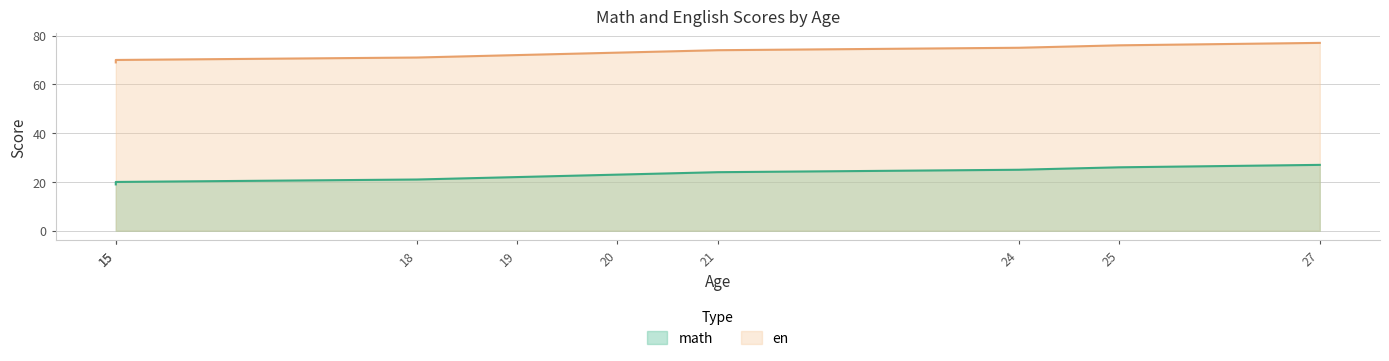

What is the minimum value shown in the chart?

19